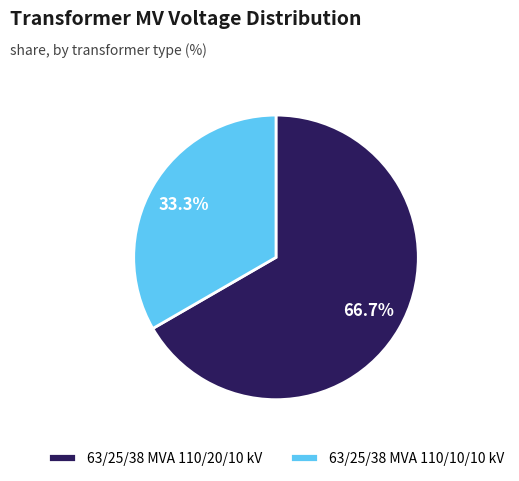

Does any single category account for the majority?

Yes